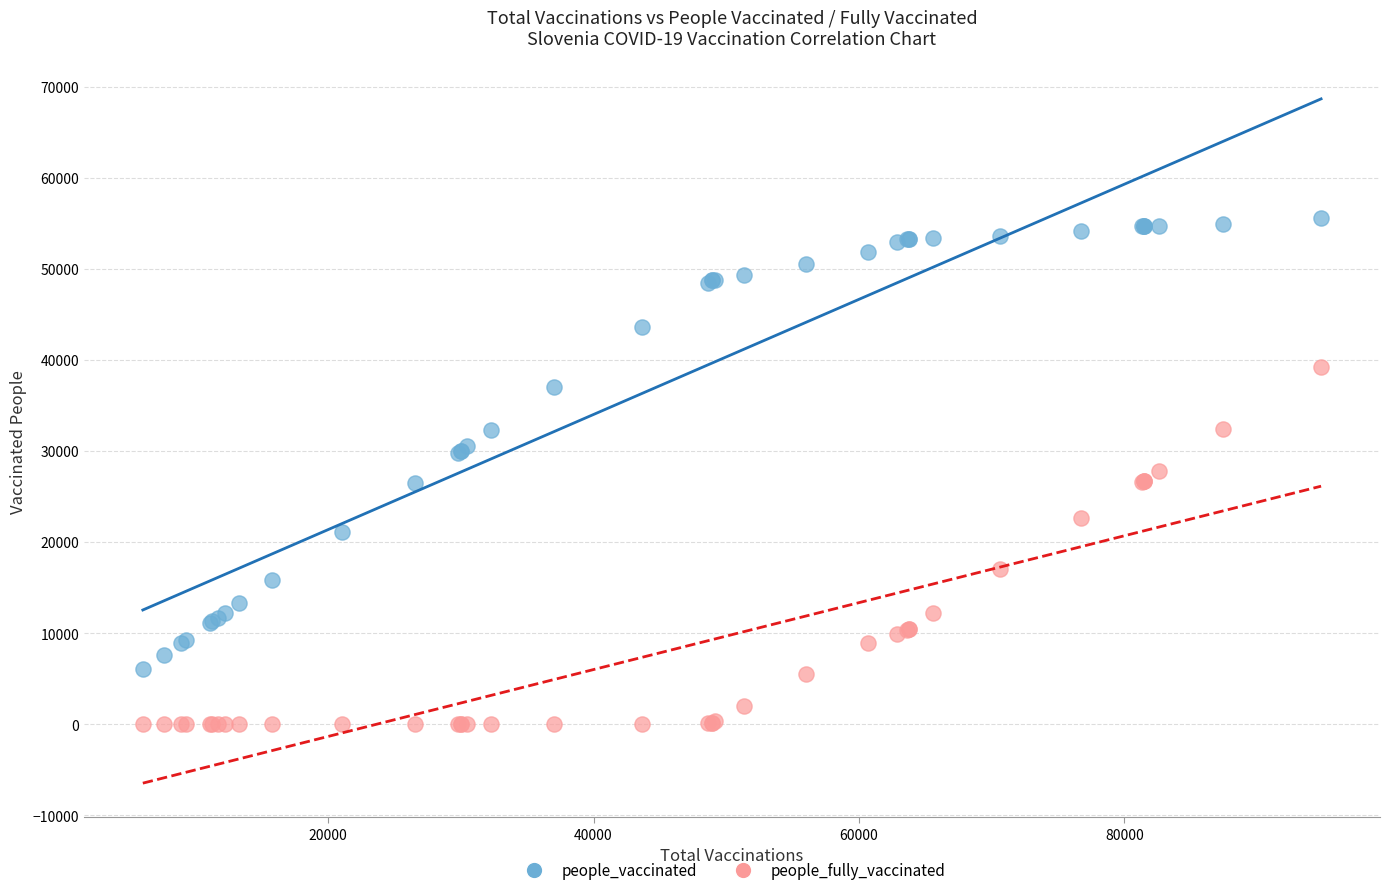

Which series contains the highest Y value?

people_vaccinated